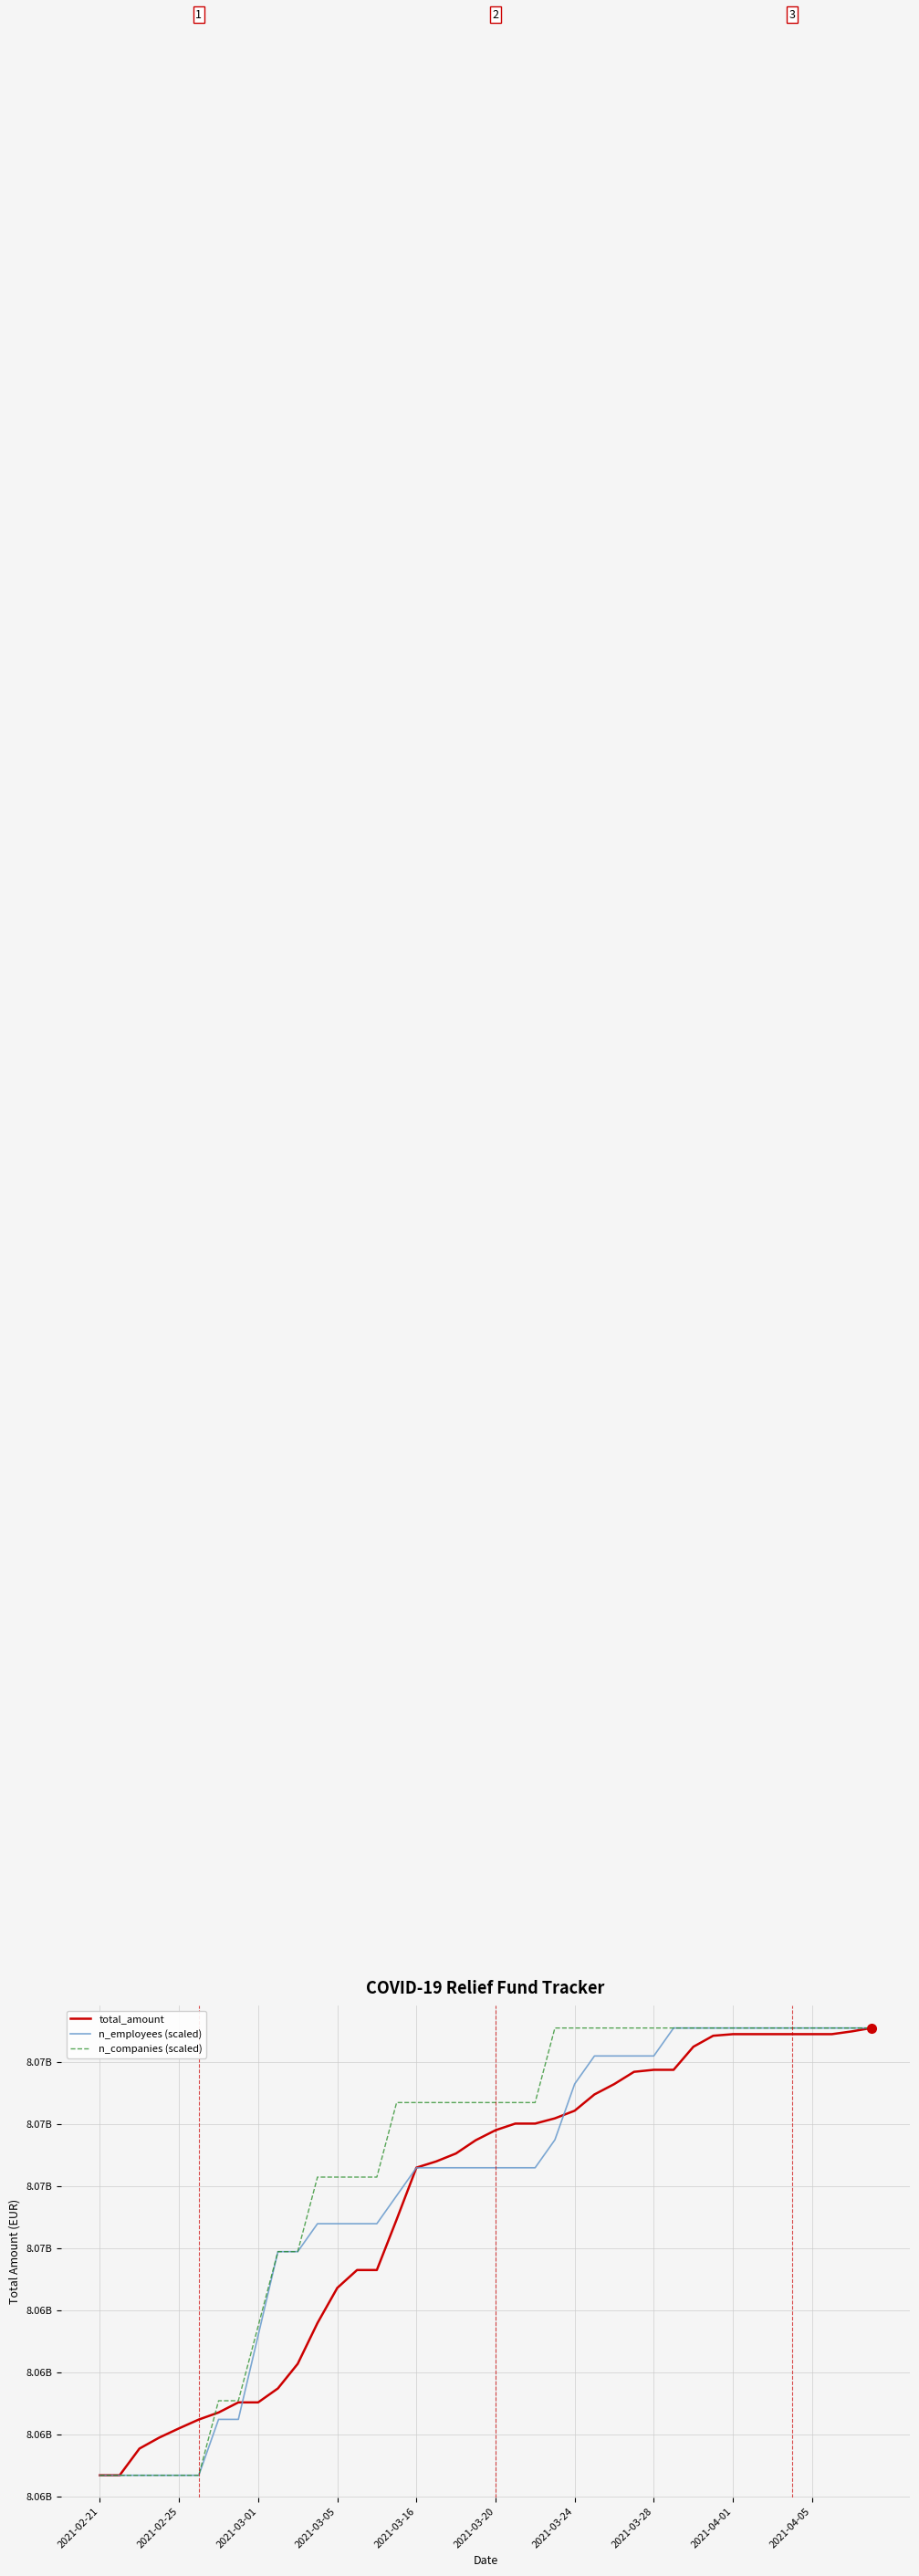

True or false: total_amount has more than 1 points higher than both neighbors.

False